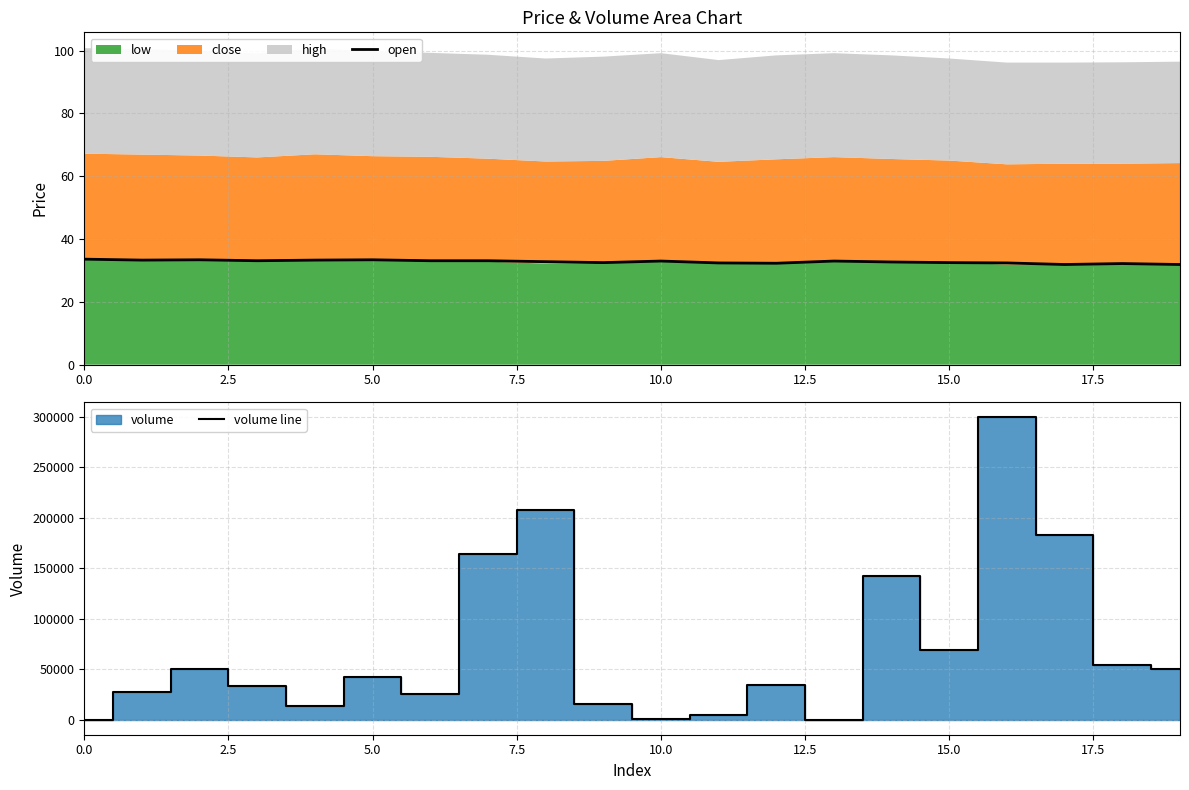

How many categories are shown in the chart?

20